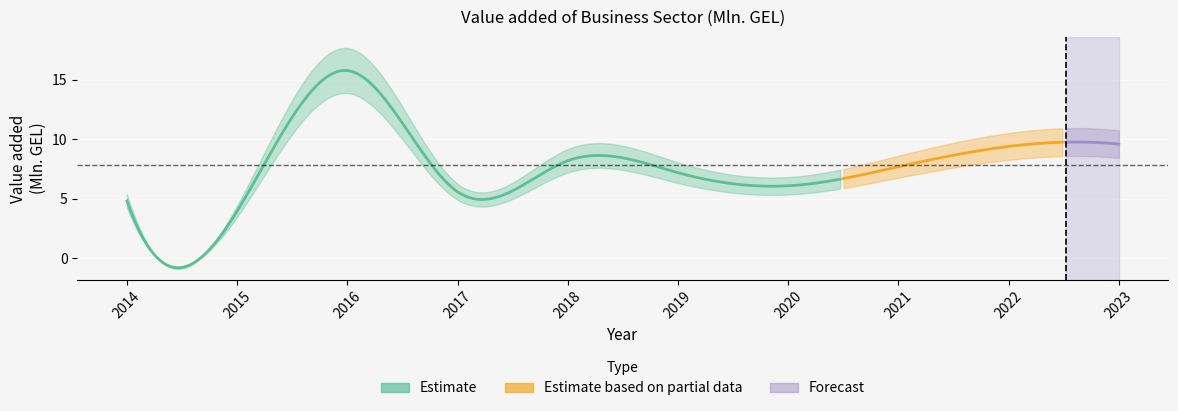

Is it true that the value at 2019 is 7.2?

True